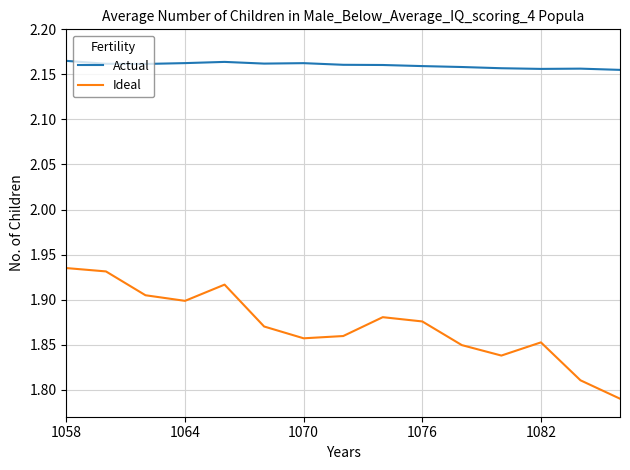

True or false: Actual and Ideal cross at least once.

False